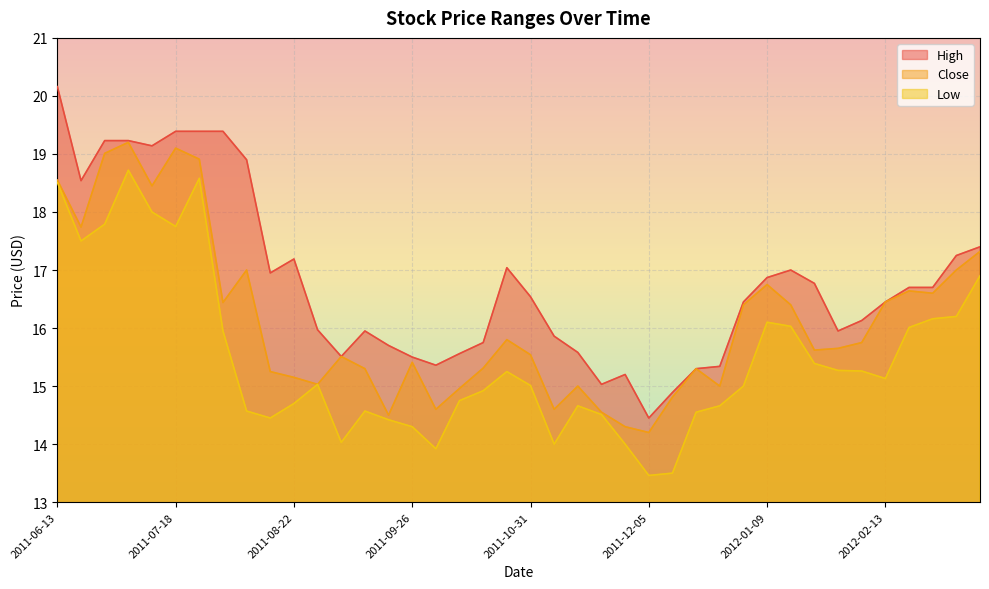

How many lines are shown in the chart?

3